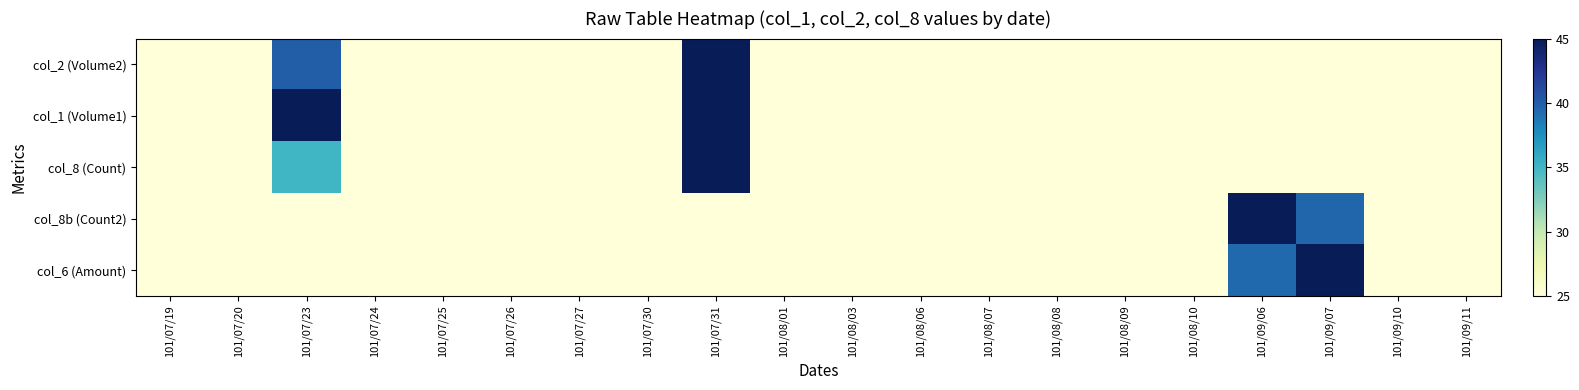

List the series in order of their peak value, lowest first.

col_2 (Volume2), col_1 (Volume1), col_8 (Count), col_8b (Count2), col_6 (Amount)